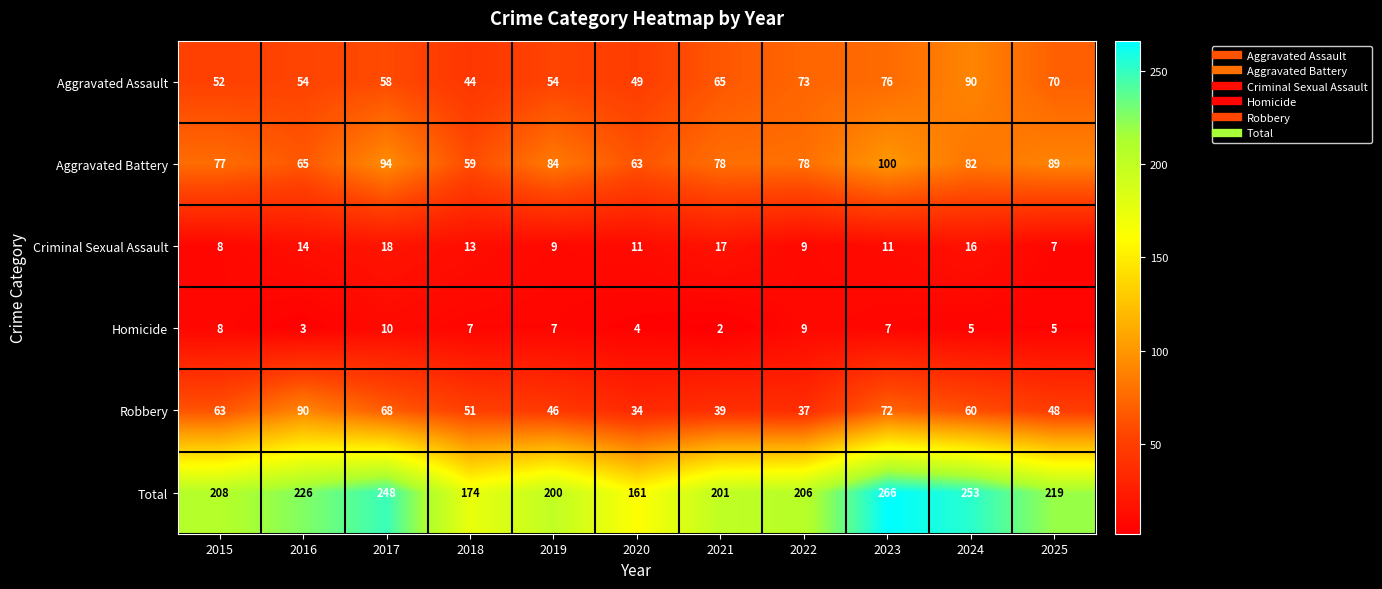

The value of Aggravated Assault at 2022 is 111. True or false?

False